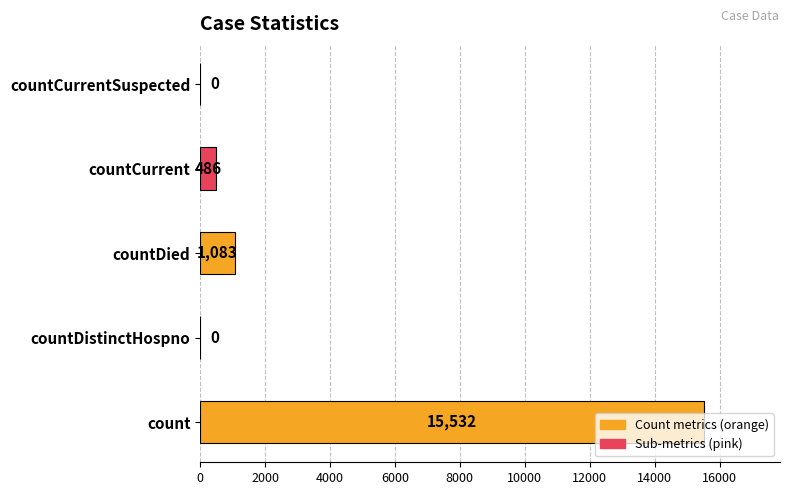

Between countCurrentSuspected and countDied, which is larger?

countDied